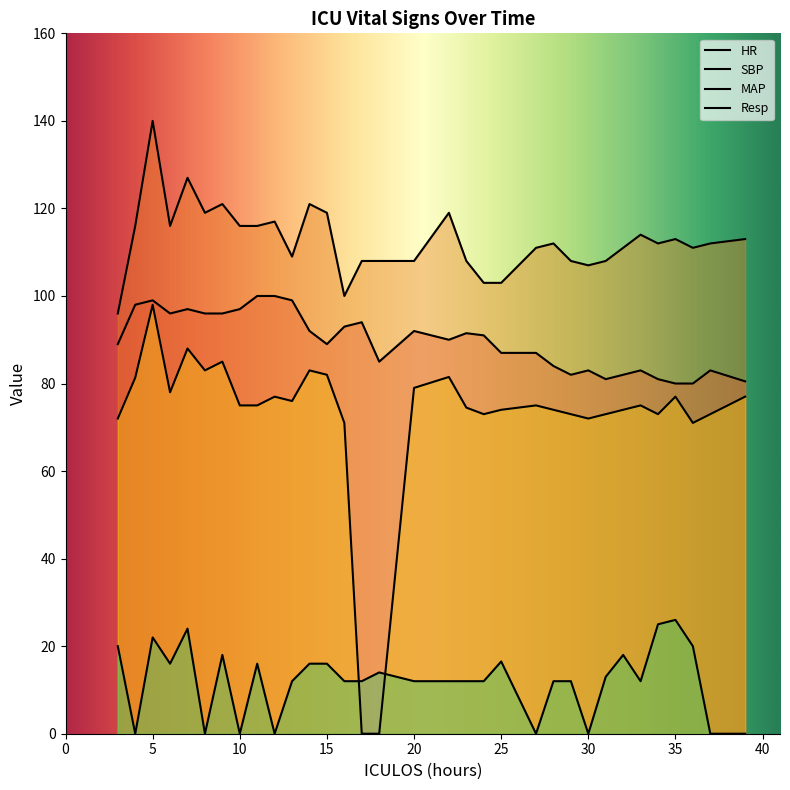

Rank the series by their average value, from highest to lowest.

SBP, HR, MAP, Resp